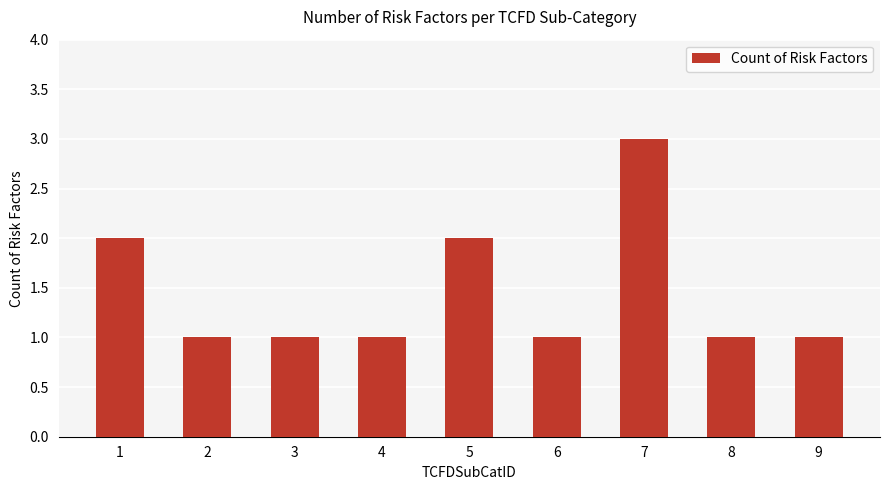

Reading right to left, what are all the values shown in this chart?

1	1	3	1	2	1	1	1	2